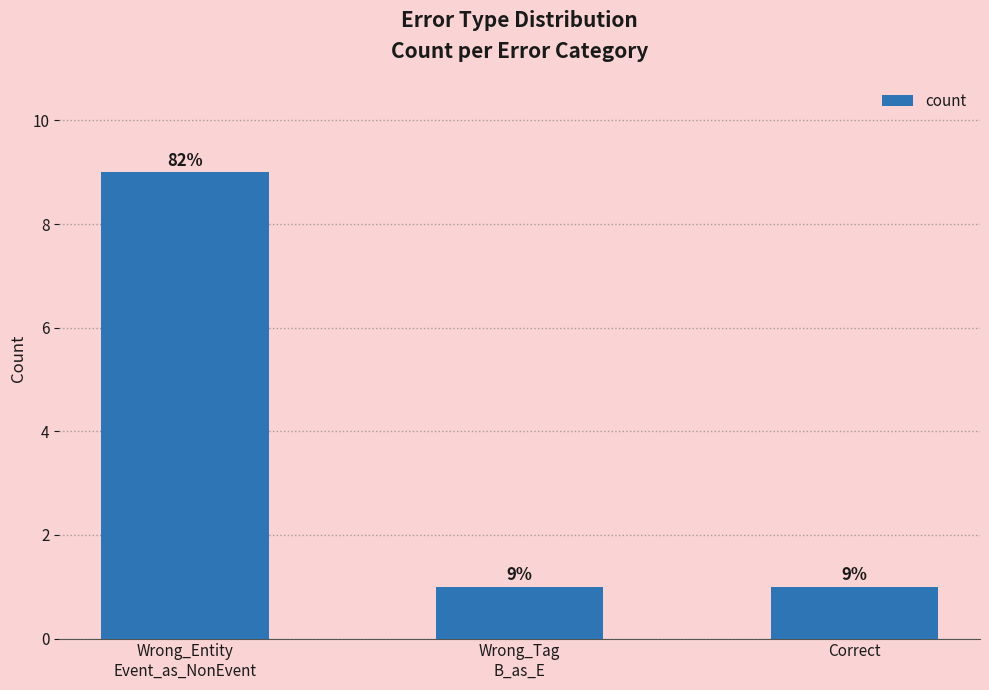

What position from the left is Wrong_Tag
B_as_E?

2